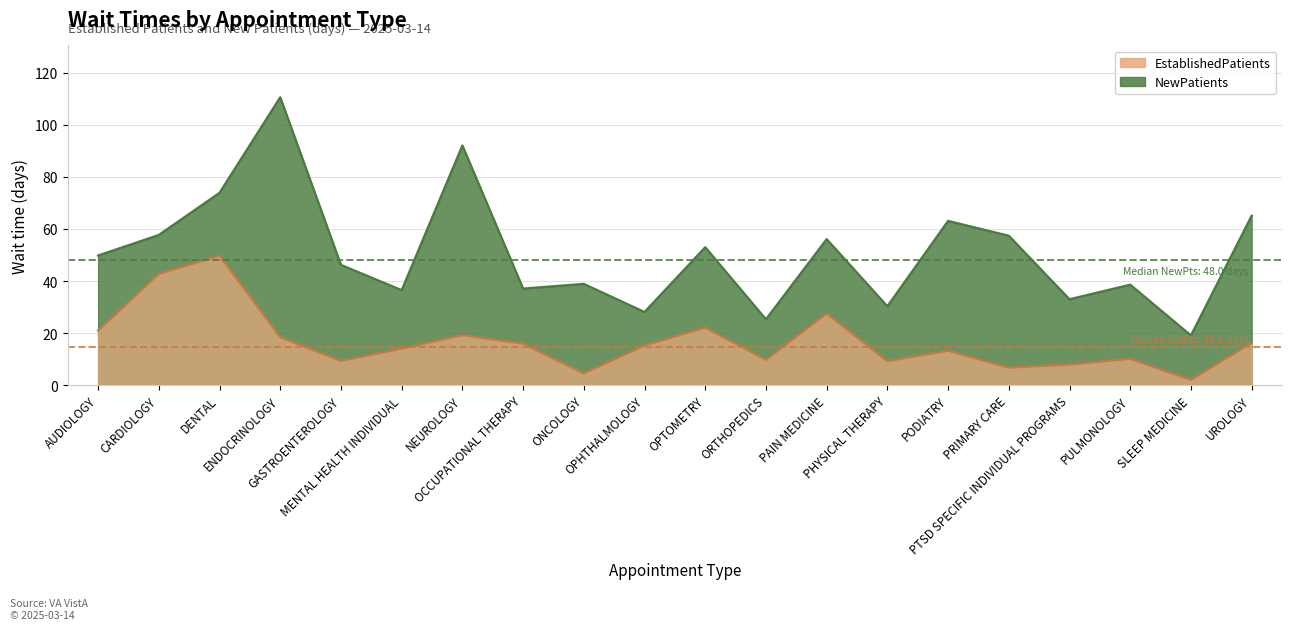

List the series in order of their peak value, highest first.

NewPatients, EstablishedPatients